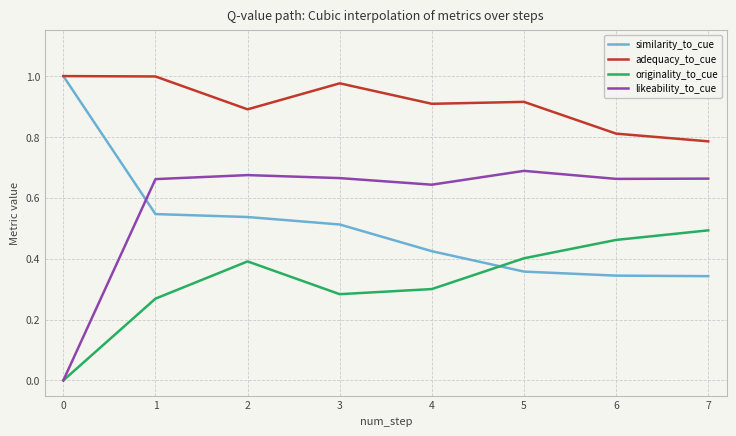

Which series has the largest total across all categories?

adequacy_to_cue